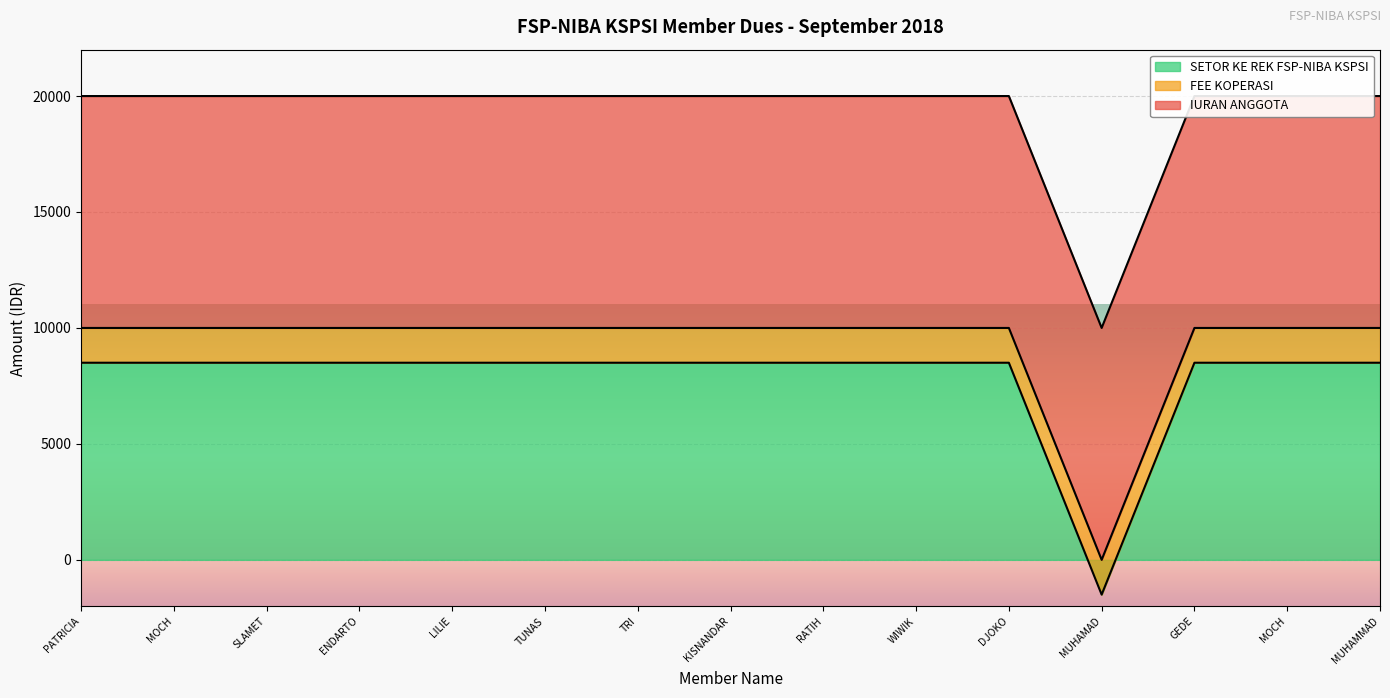

Which series has the largest range (max minus min)?

SETOR KE REK FSP-NIBA KSPSI